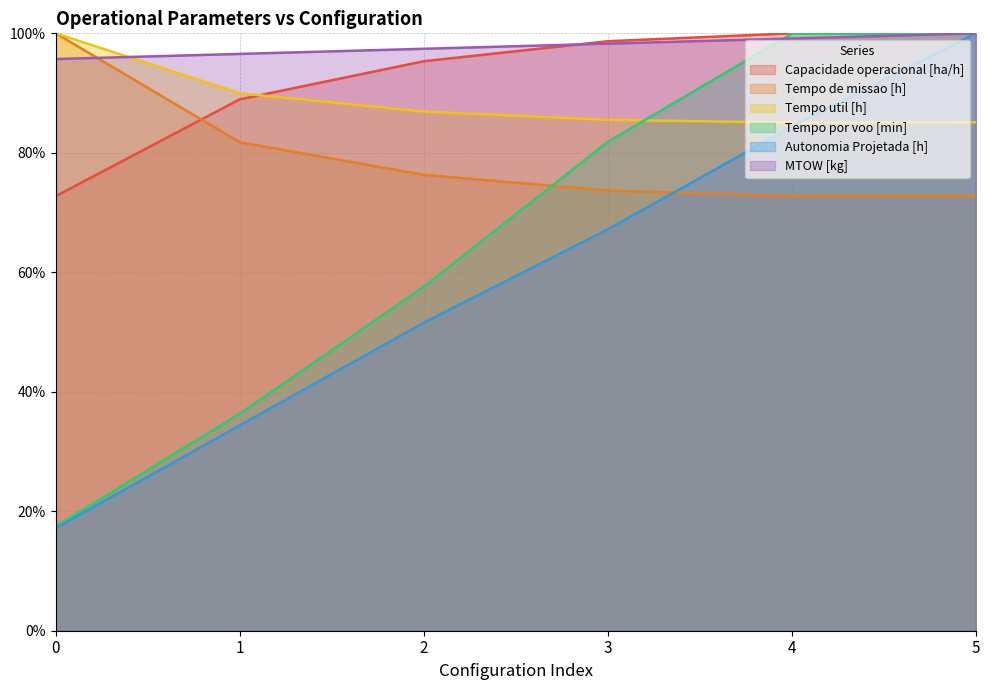

Reading left to right, extract all data points from this chart.

Capacidade operacional [ha/h]: 0=72.7	1=89.0	2=95.3	3=98.7	4=100.0	5=99.9
Tempo de missao [h]: 0=100.0	1=81.8	2=76.3	3=73.7	4=72.7	5=72.8
Tempo util [h]: 0=100.0	1=90.0	2=86.9	3=85.5	4=85.1	5=85.1
Tempo por voo [min]: 0=17.5	1=36.3	2=57.6	3=81.8	4=99.9	5=100.0
Autonomia Projetada [h]: 0=17.2	1=34.4	2=51.6	3=67.2	4=84.4	5=100.0
MTOW [kg]: 0=95.7	1=96.6	2=97.4	3=98.3	4=99.1	5=100.0